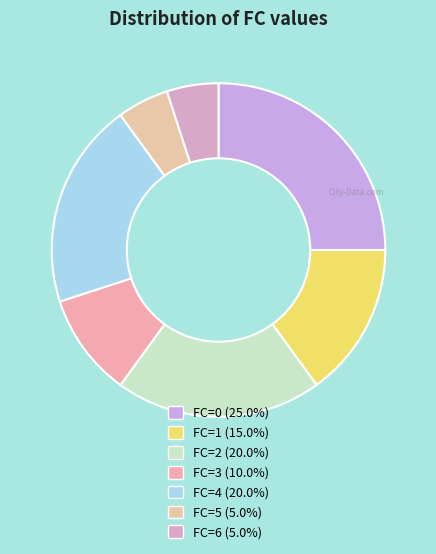

How many segments does this pie chart have?

7